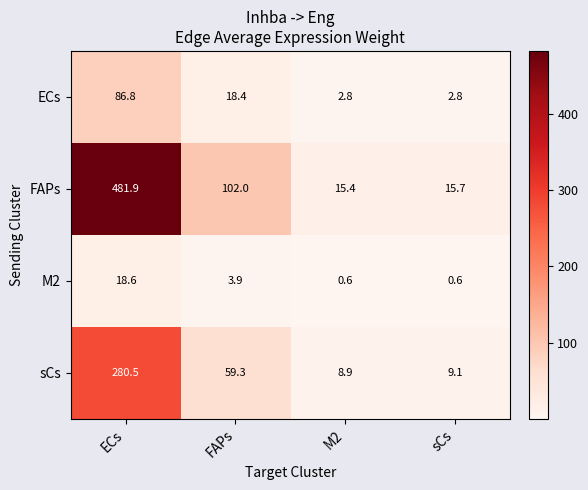

What is the total value across all series at sCs?

28.2